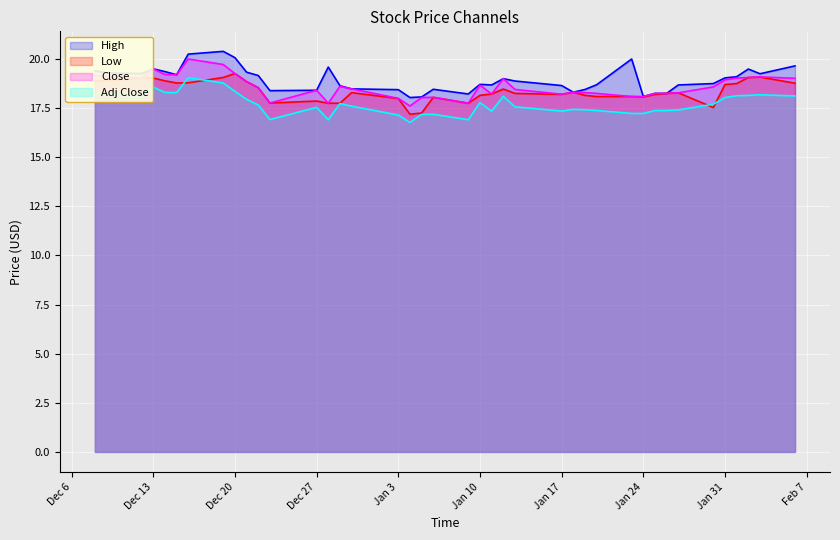

True or false: Adj Close and Close cross at least once.

False